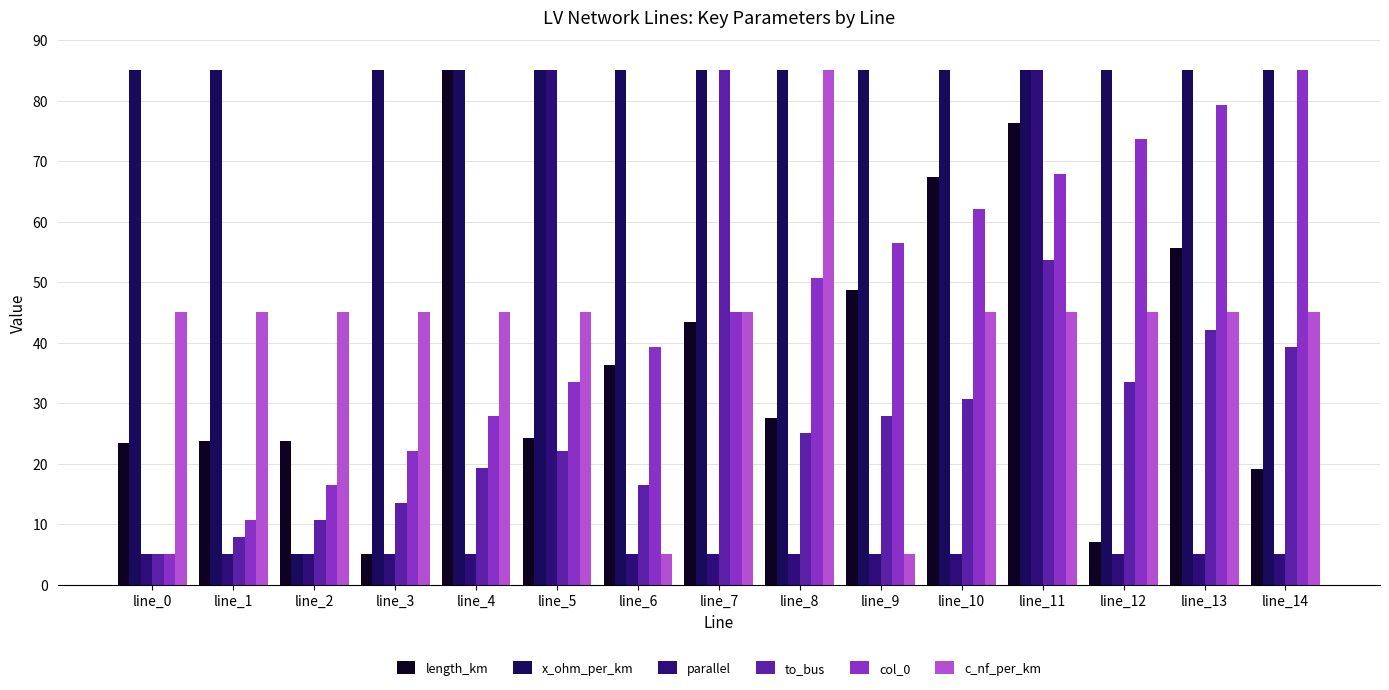

What are all the series names shown in the legend?

length_km, x_ohm_per_km, parallel, to_bus, col_0, c_nf_per_km